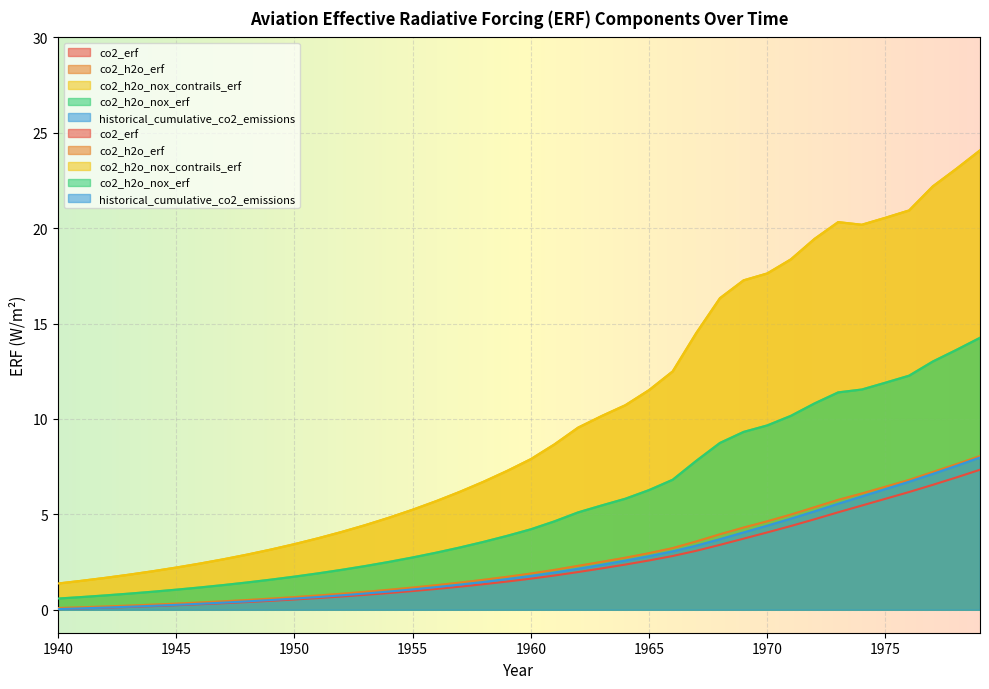

True or false: co2_erf and co2_h2o_erf cross at least once.

False